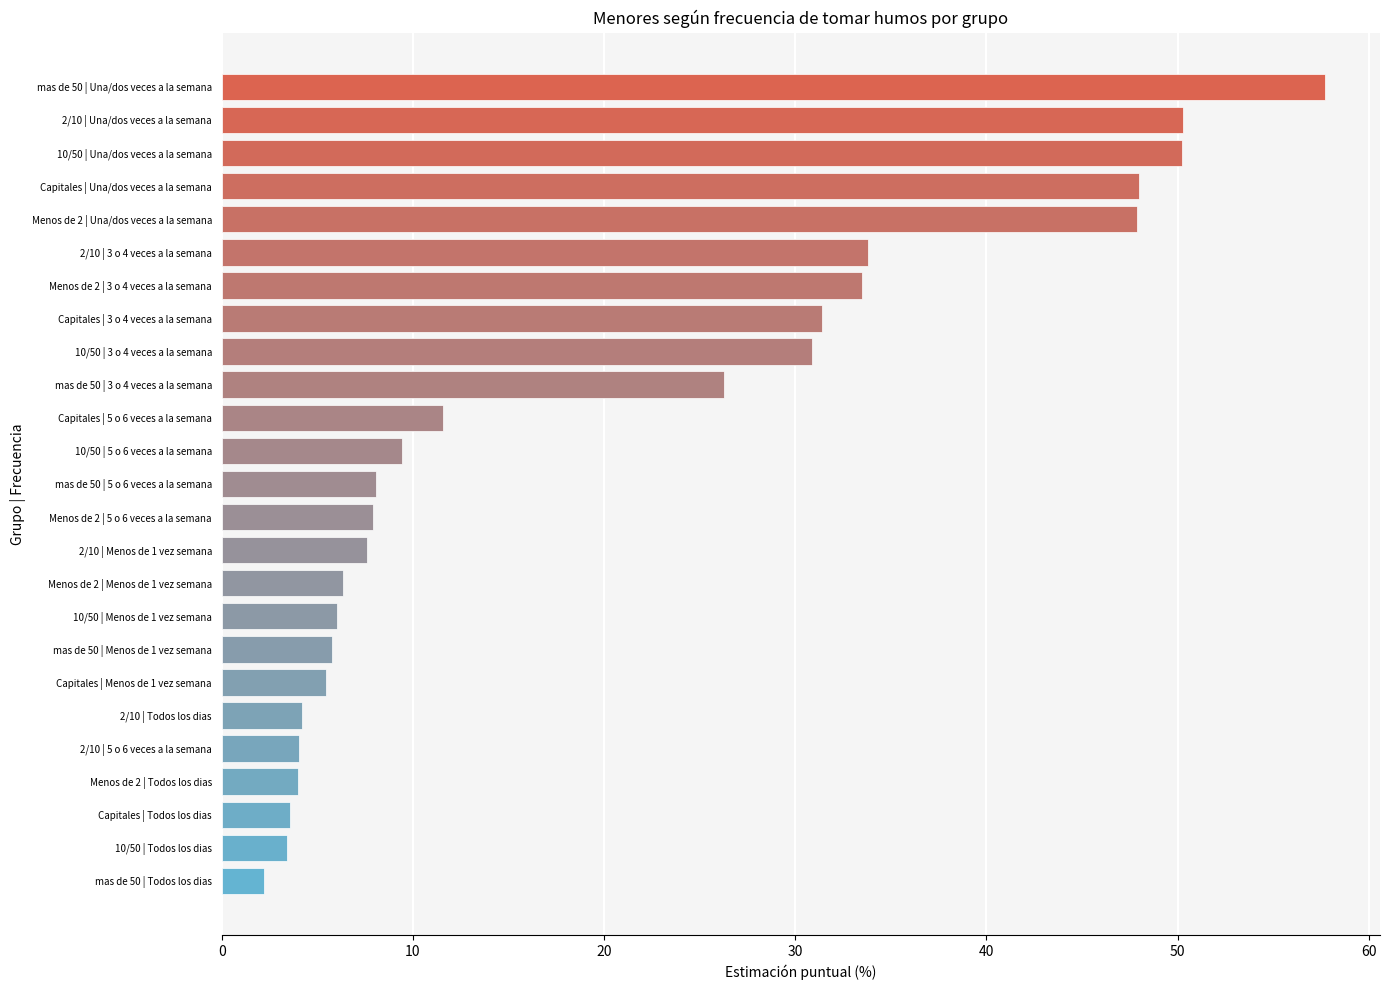

At which category does the chart reach its minimum across all series?

mas de 50 | Todos los dias